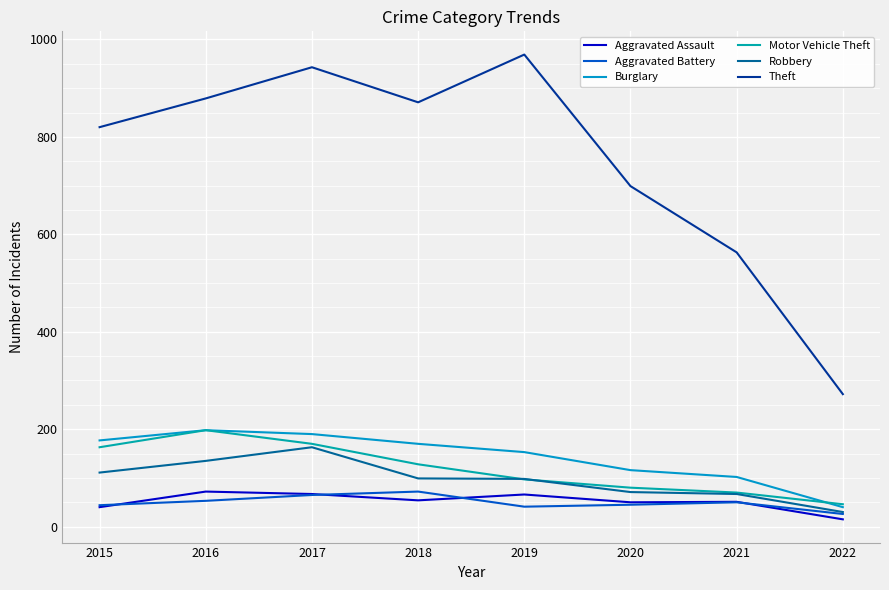

What is the minimum value shown in the chart?

15